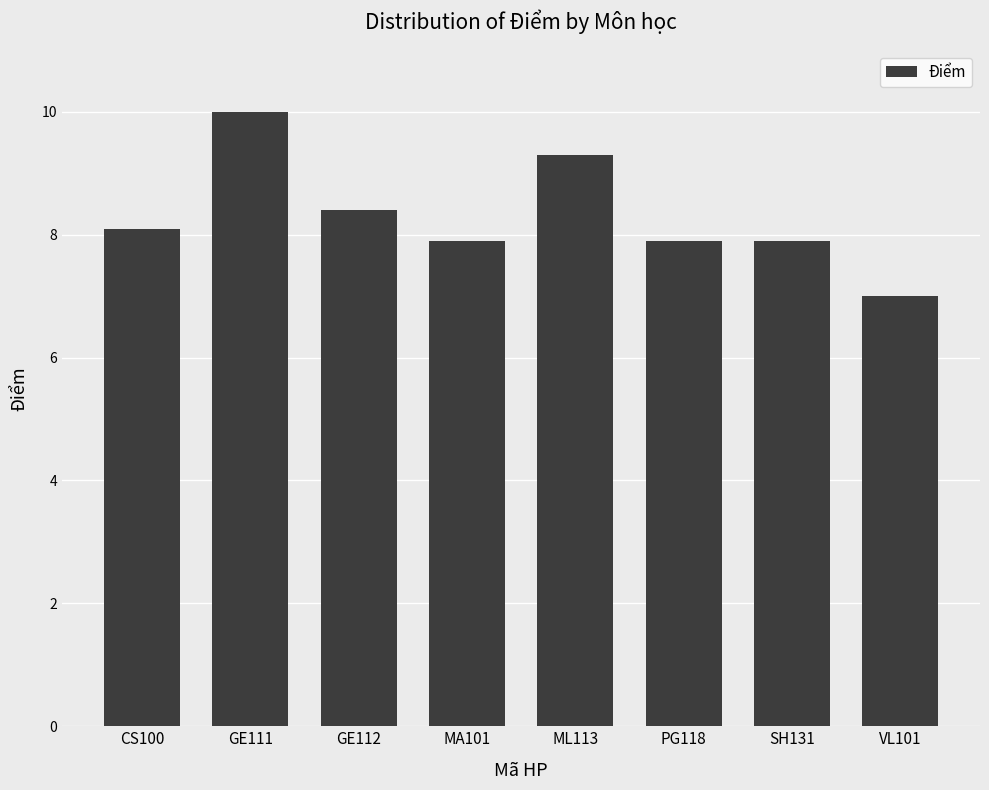

How many values exceed 8?

4